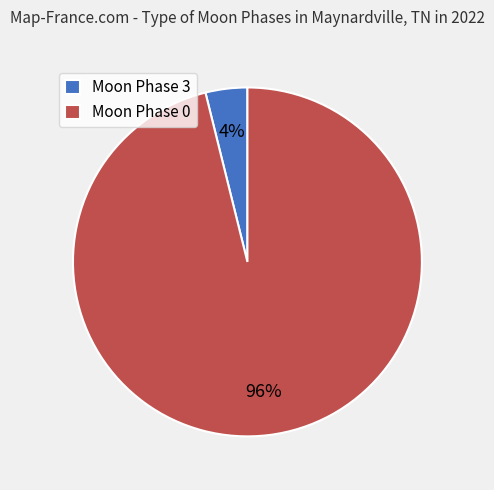

Which category accounts for the majority?

Moon Phase 0